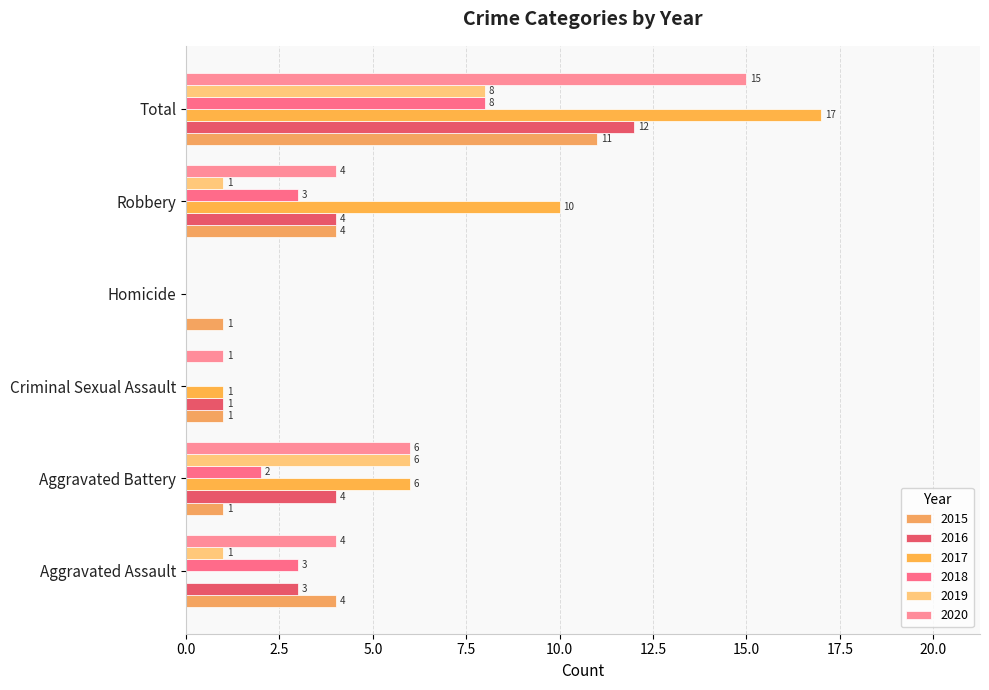

Between Criminal Sexual Assault and Total, which series saw the biggest shift?

2017